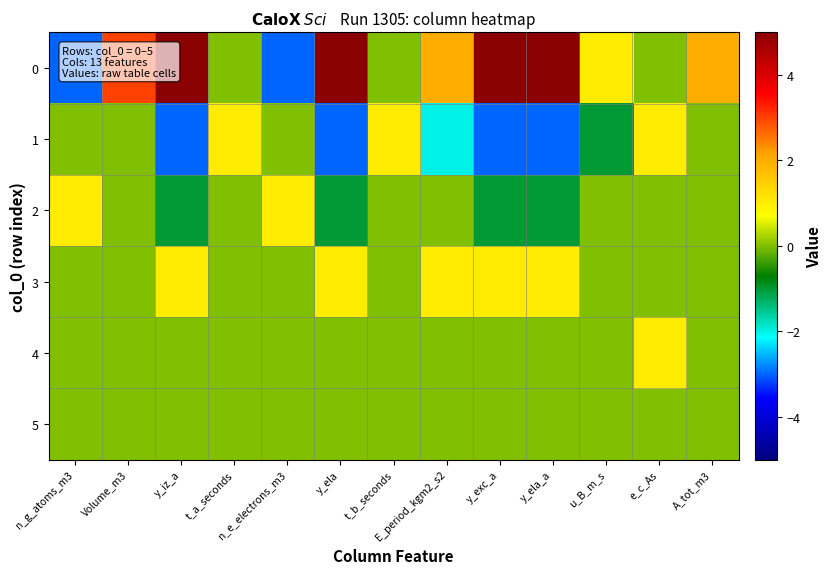

At how many categories does at least one series exceed 4?

4